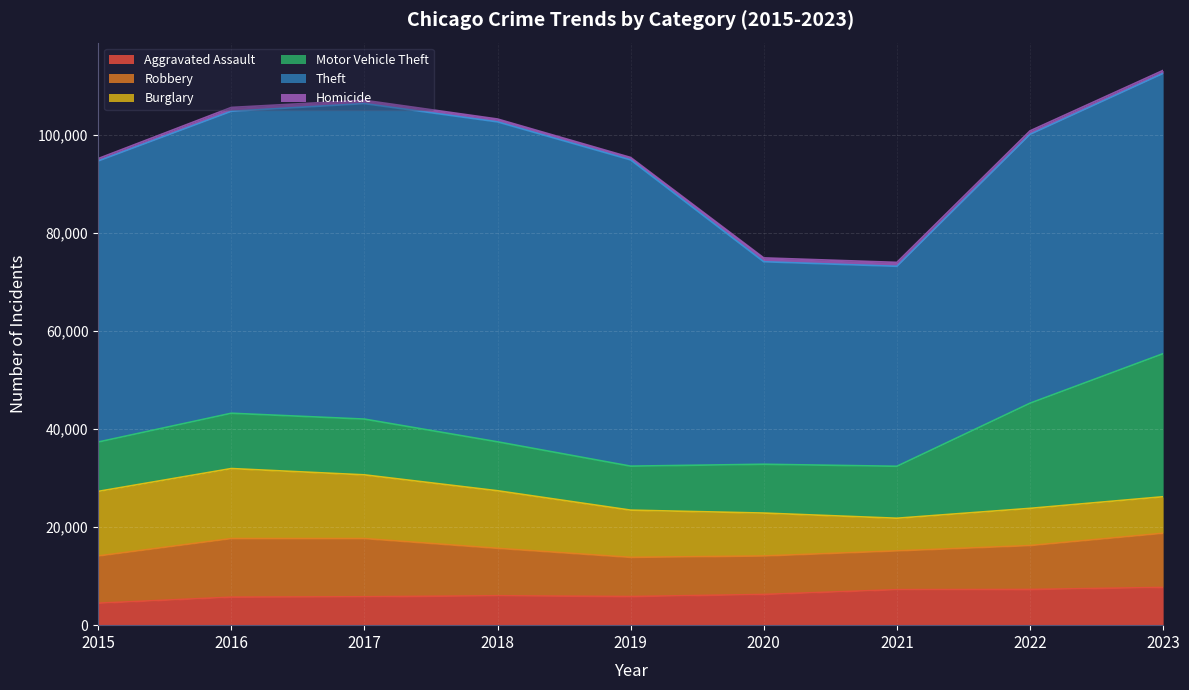

Which category has the lowest value across all series?

2015